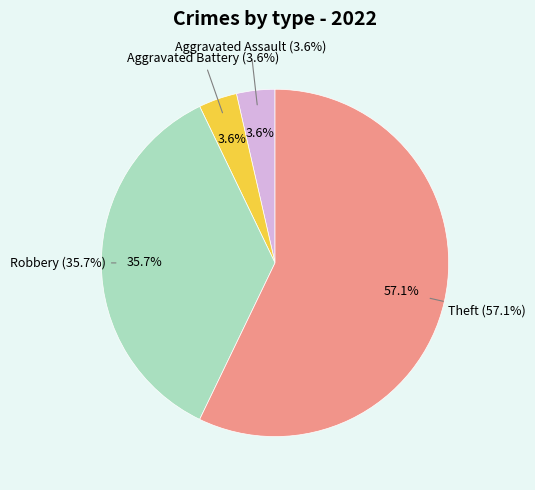

How many segments does this pie chart have?

4